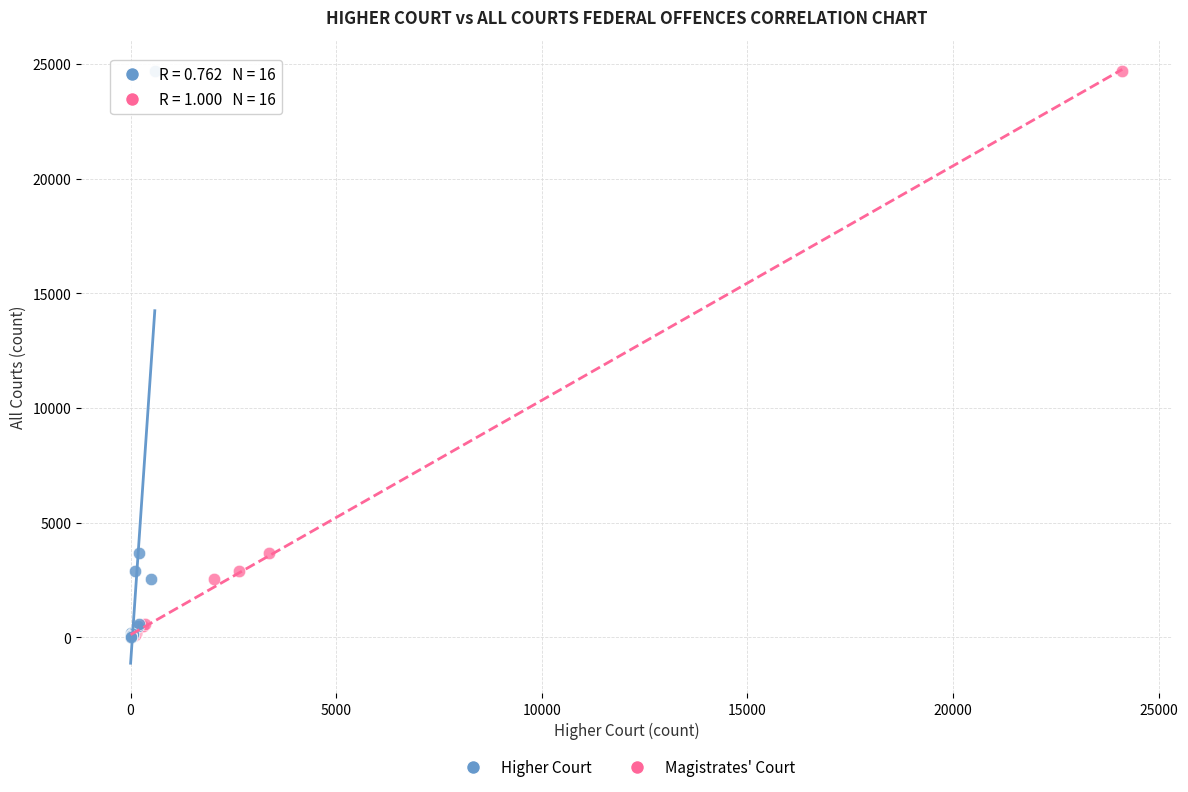

What are all the series names shown in the legend?

Higher Court, Magistrates' Court